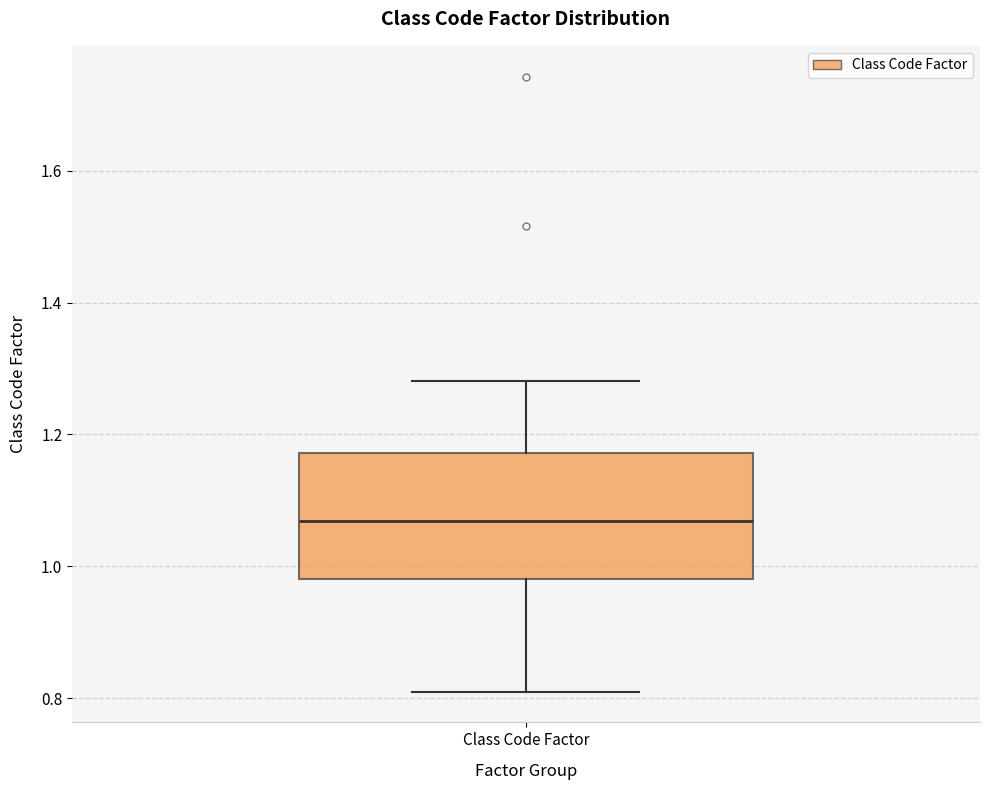

Read this box plot against the y-axis: the position of the median line, the range covered by the box, and the ends of both whiskers. The values are not printed on the chart, so give them approximately, as read against the axis.

median 1.06, box 0.98 to 1.18, whiskers 0.80 to 1.28